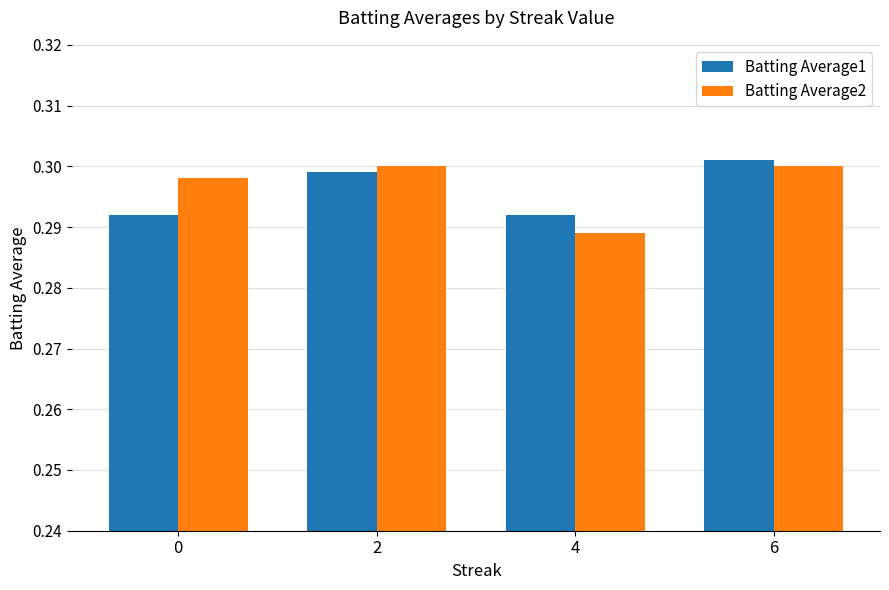

What is the sum of all Batting Average1 values?

1.2